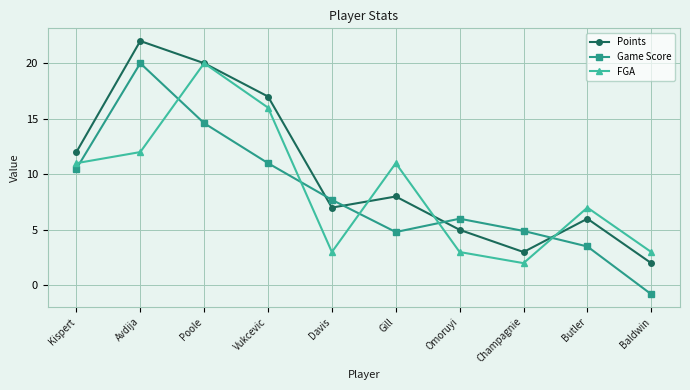

What is the difference between the highest and lowest values at Butler?

3.5